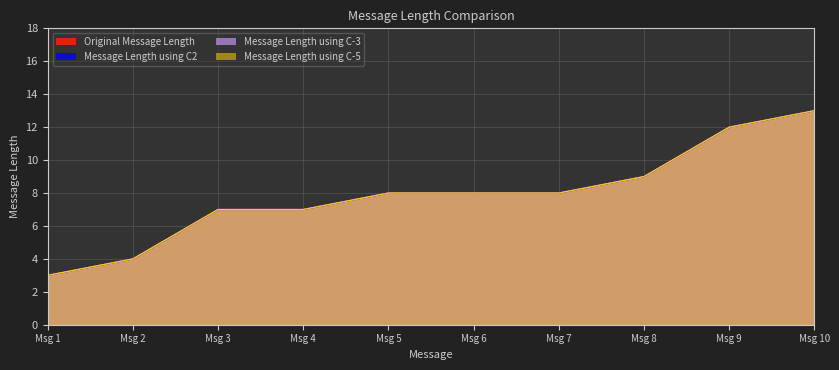

How many lines are shown in the chart?

4